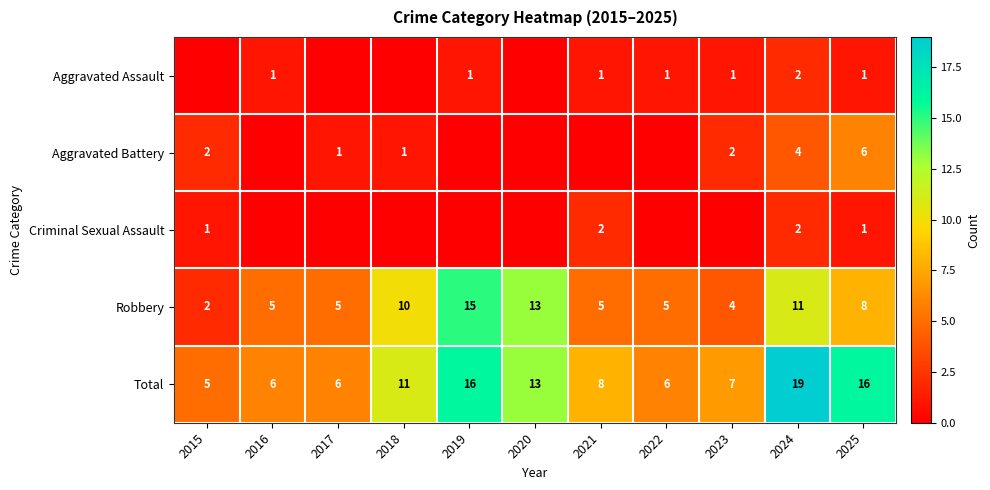

The Total series shows 8 at 2015. True or false?

False